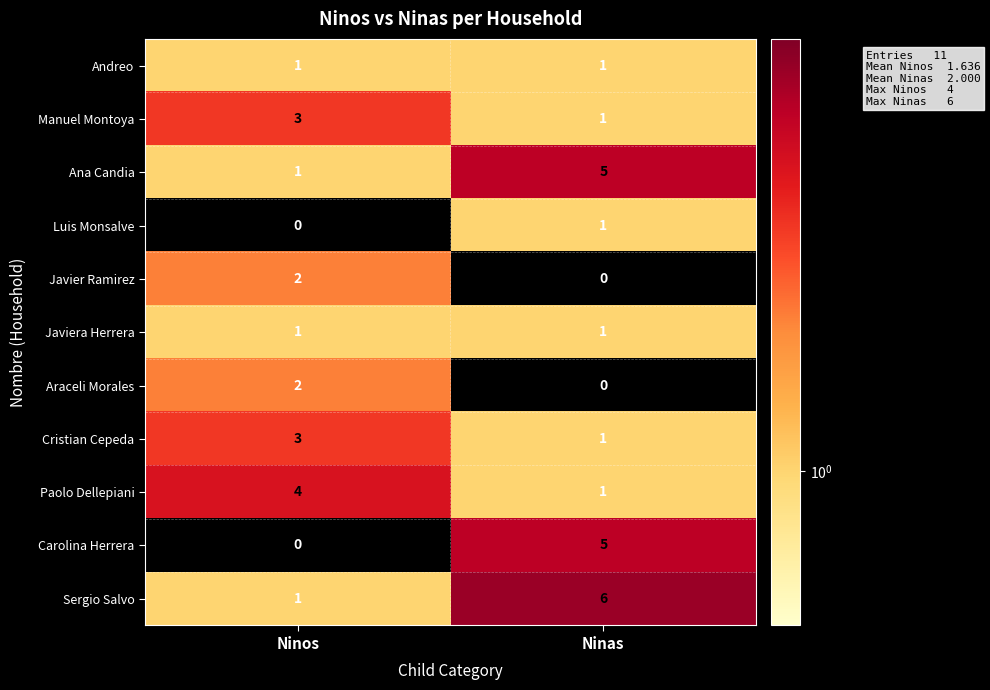

What is the sum of all Paolo Dellepiani values?

5